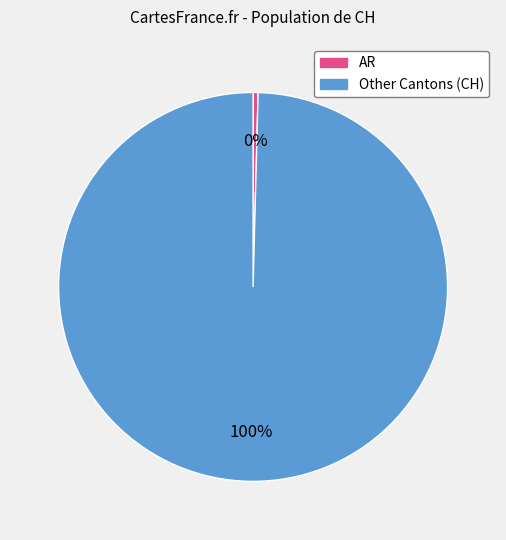

Is there a majority slice in this chart?

Yes